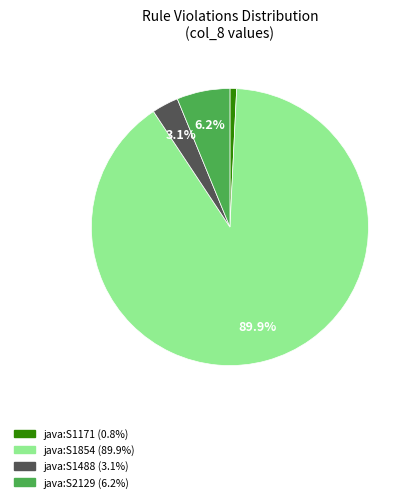

Does any single category account for the majority?

Yes